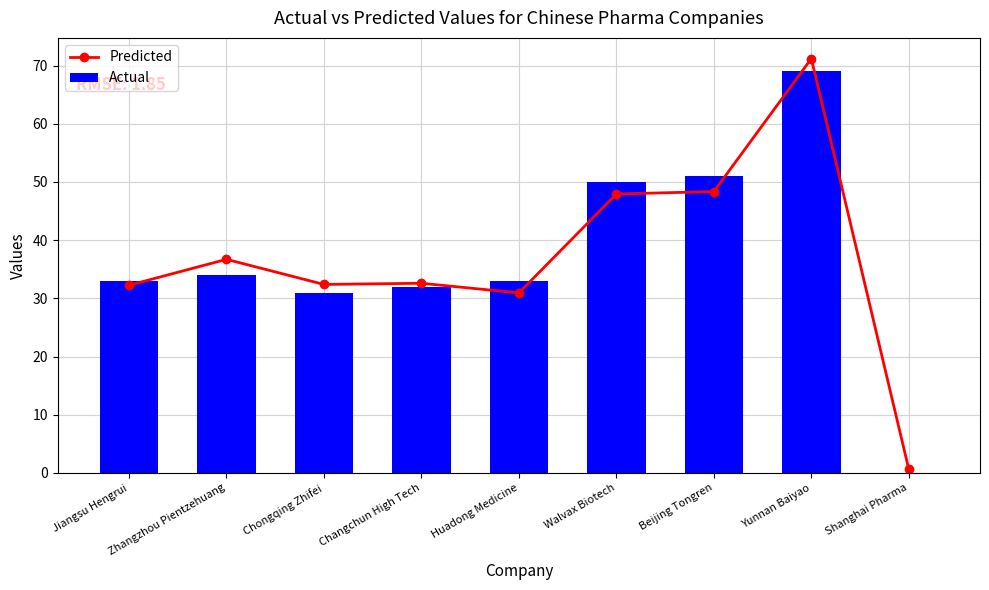

How many data points in Actual are above 33?

4